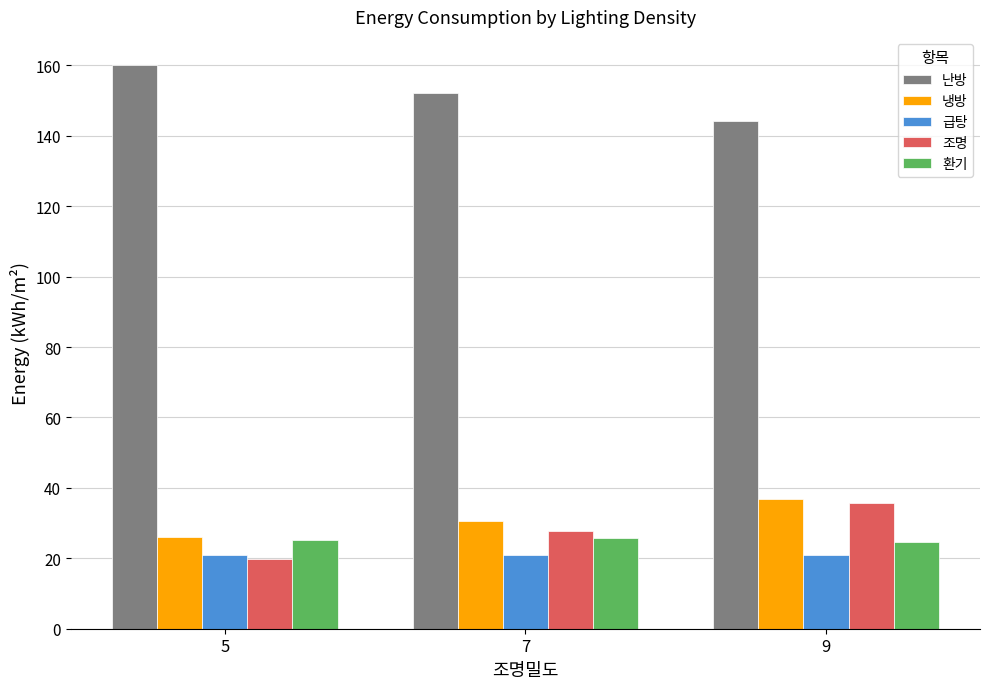

How many bars are there in total?

15